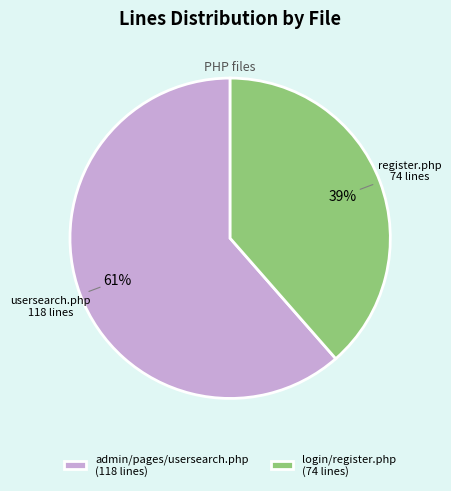

Which category accounts for the majority?

admin/pages/usersearch.php